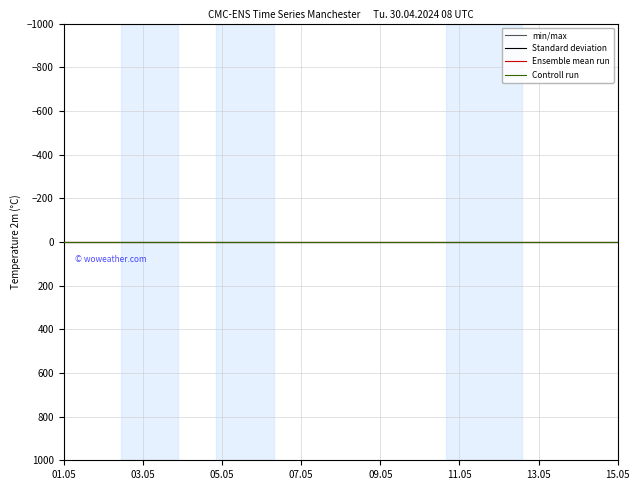

Is this an area chart (filled region under the line)?

No